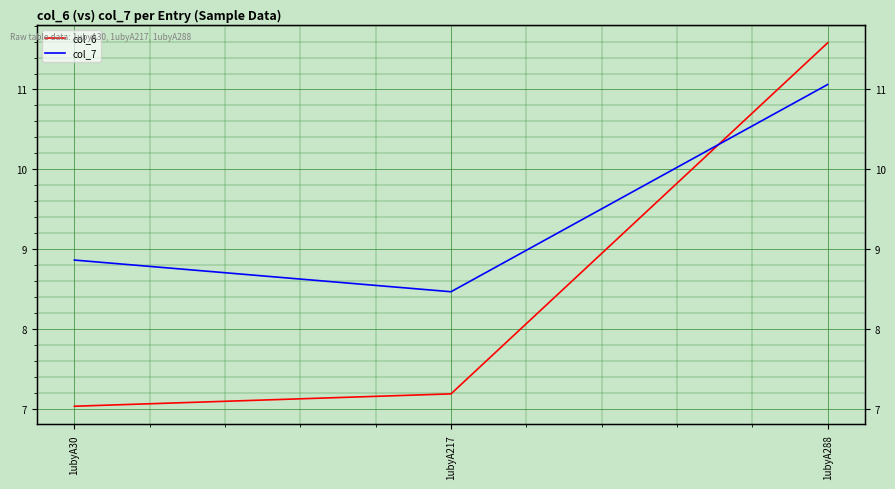

The col_7 series shows 15.5 at 1ubyA30. True or false?

False